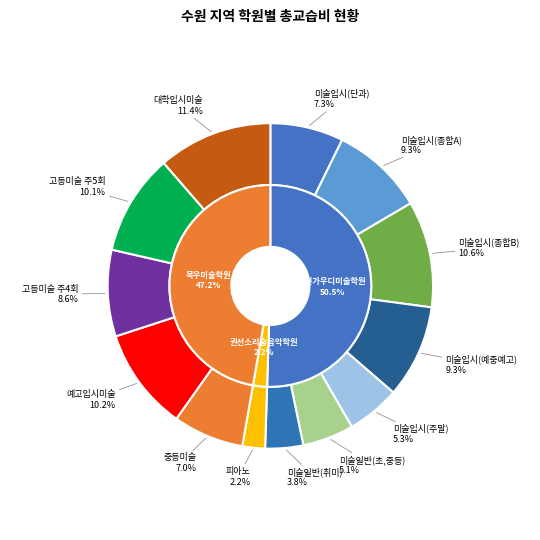

True or false: 피아노 accounts for 1% of the total.

False